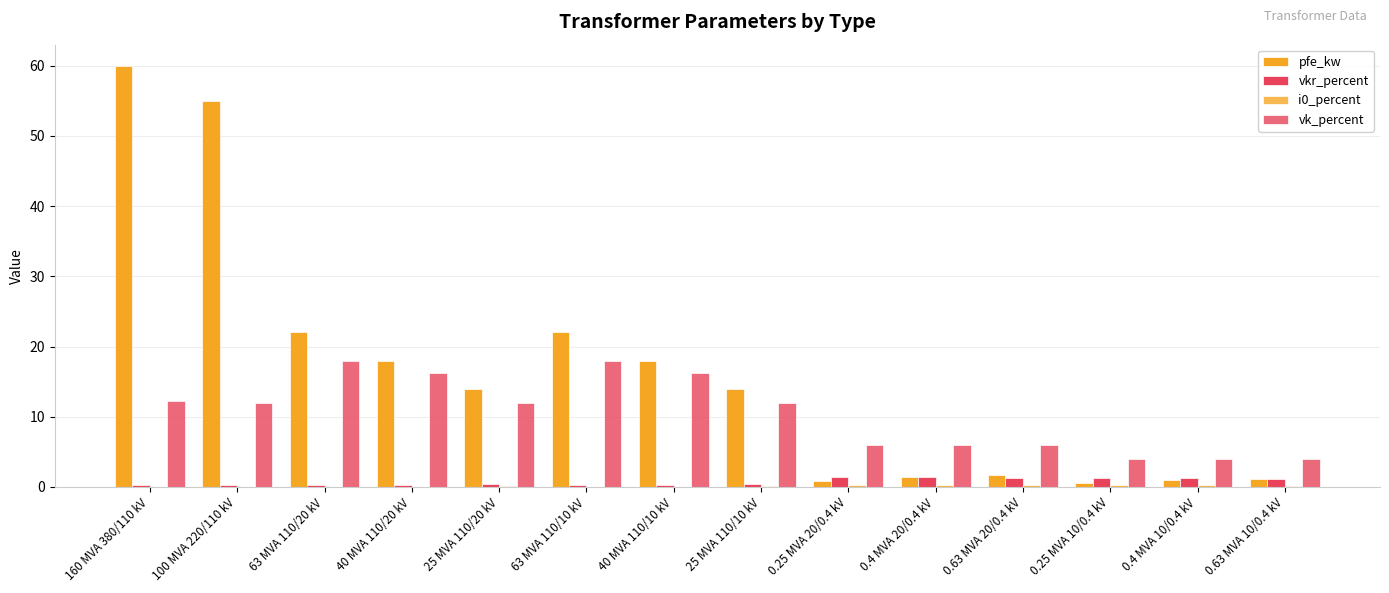

How many distinct data groups are displayed?

4